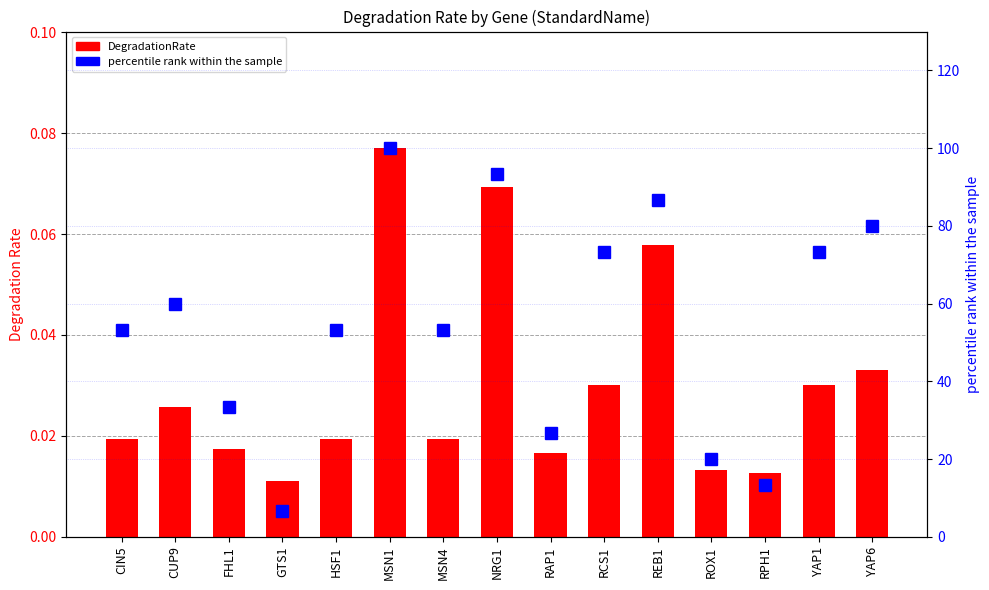

True or false: percentile rank within the sample has a value of 53.3 at HSF1.

True